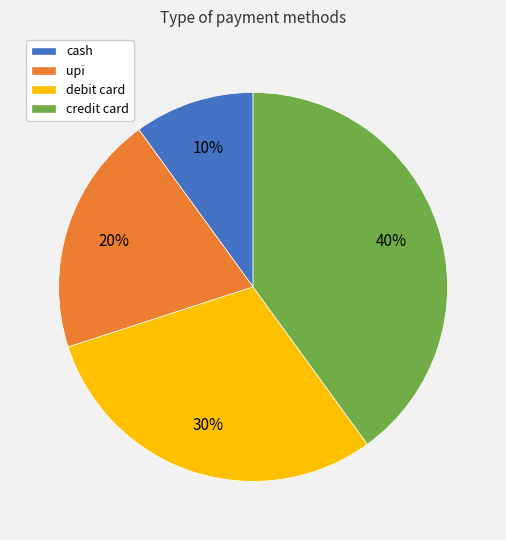

What percentage is the cash slice, to the nearest percent?

10%